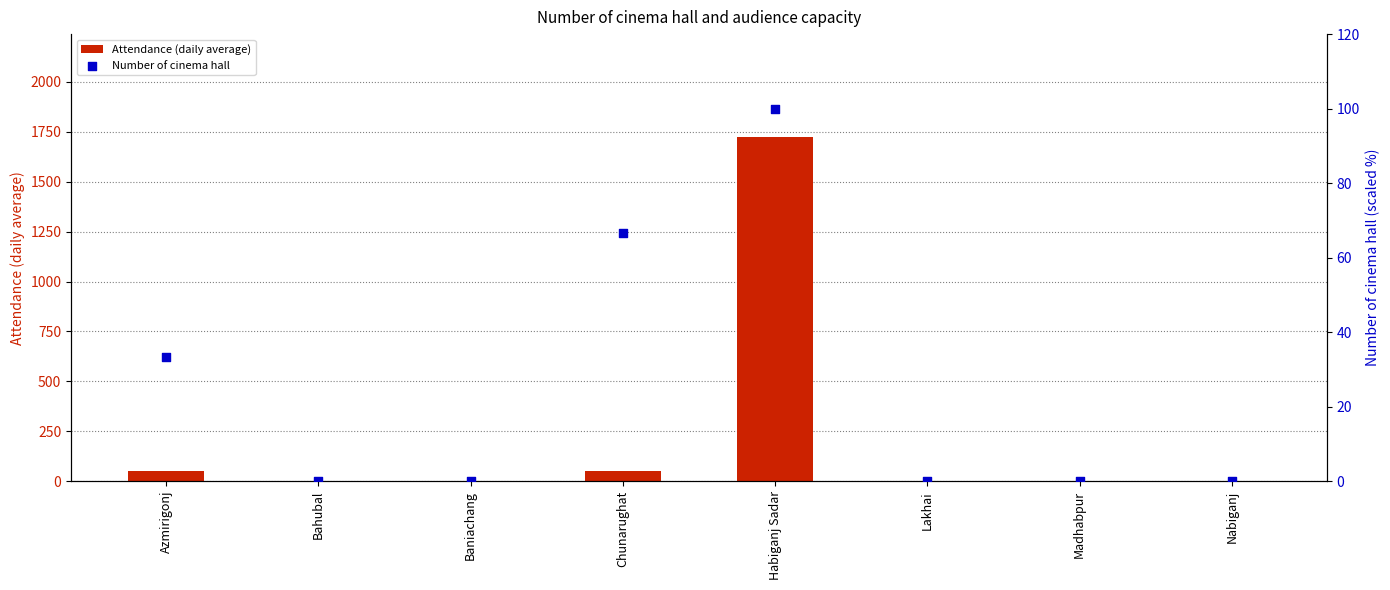

What are all the series names shown in the legend?

Attendance (daily average), Number of cinema hall